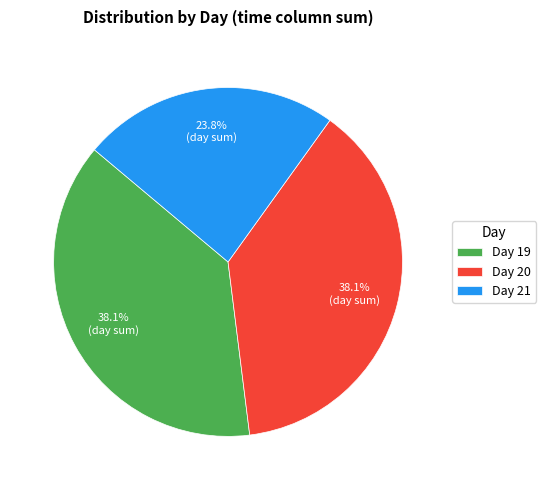

What is the smallest slice in the pie chart?

Day 21